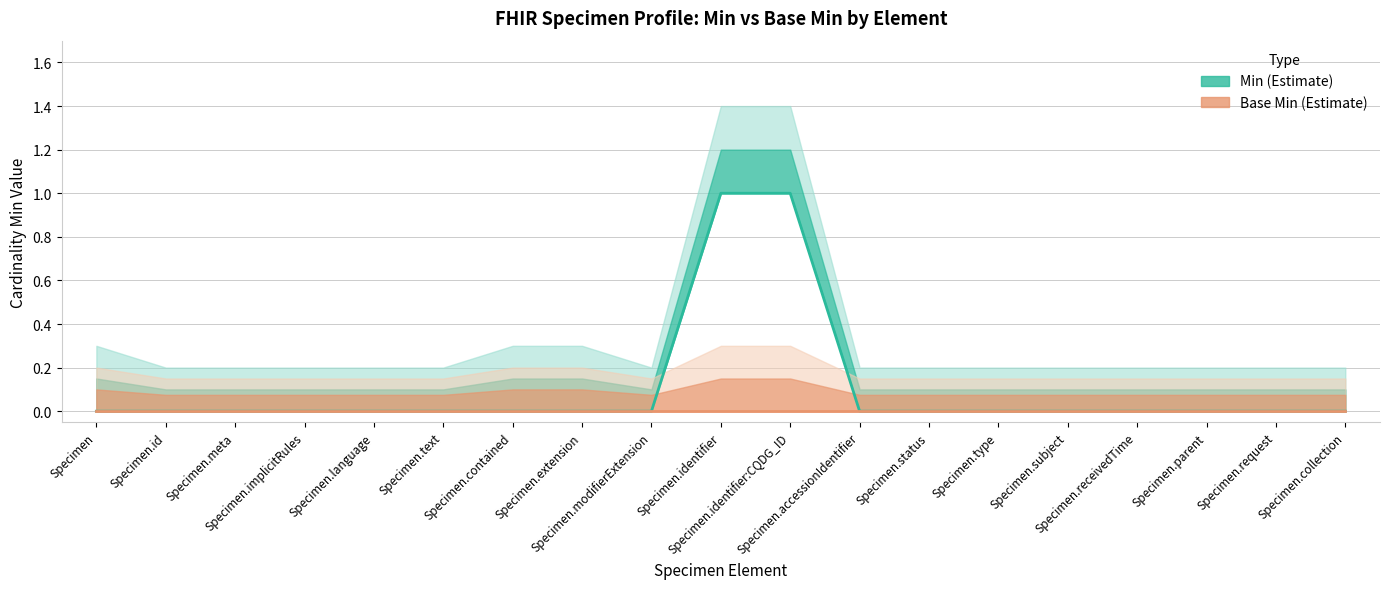

Which category has the highest value in the Base Min series?

Specimen